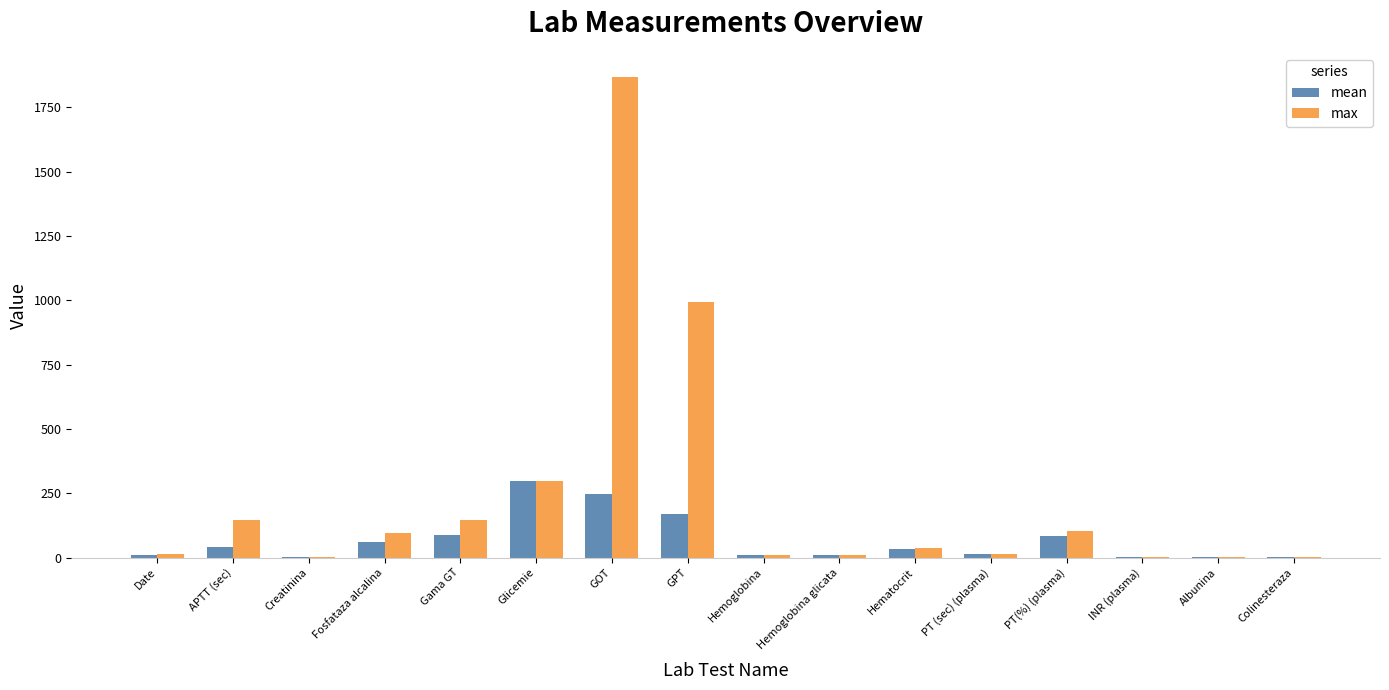

What is the average value of the max series?

234.0